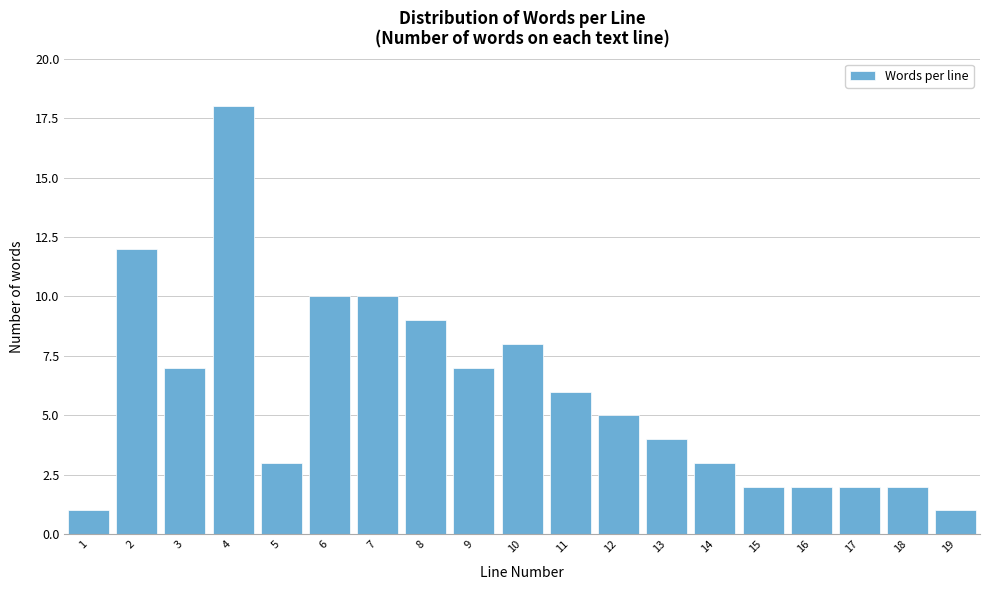

Reading right to left, extract all data points from this chart.

1	2	2	2	2	3	4	5	6	8	7	9	10	10	3	18	7	12	1